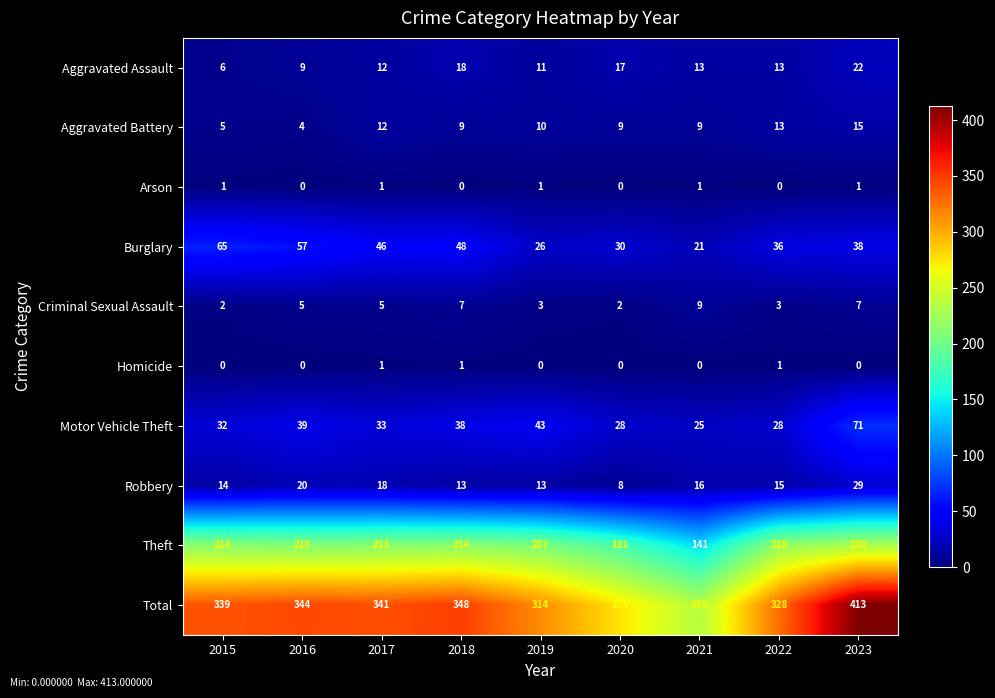

What is the sum of the Total values at 2023 and 2016?

757